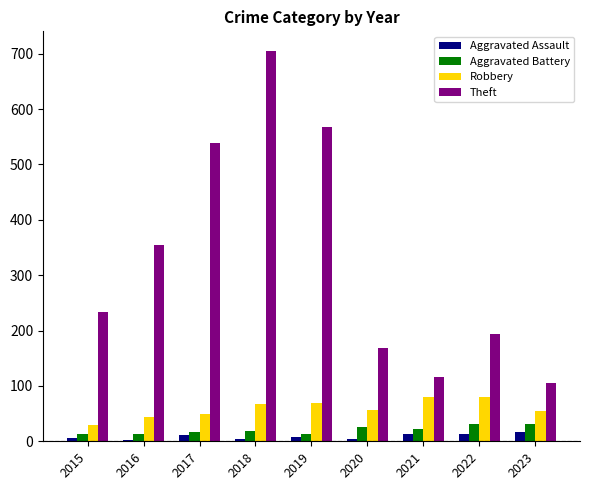

The value of Theft at 2022 is 194. True or false?

True